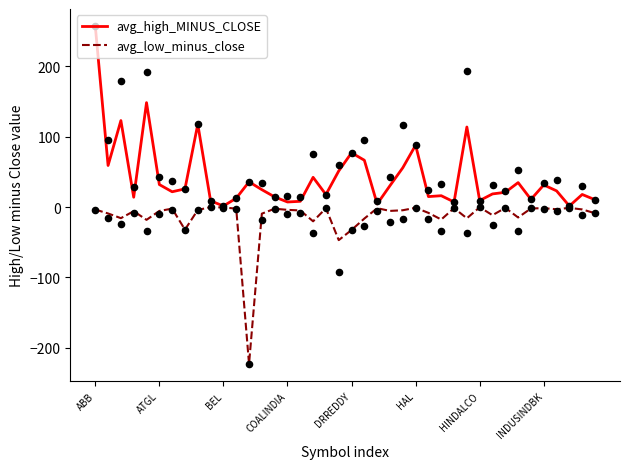

At which category is the sum across all series the highest?

ABB